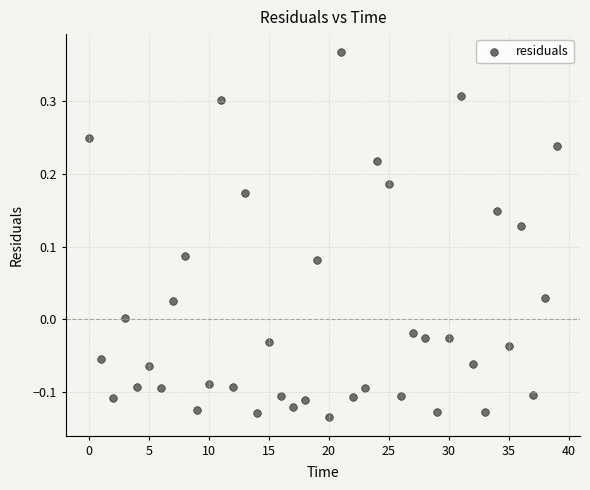

What is the range of Y values (max minus min)?

0.5